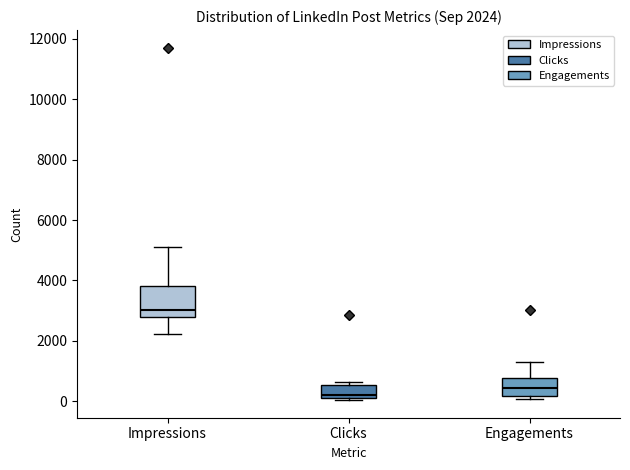

Which box has the highest median line?

Impressions